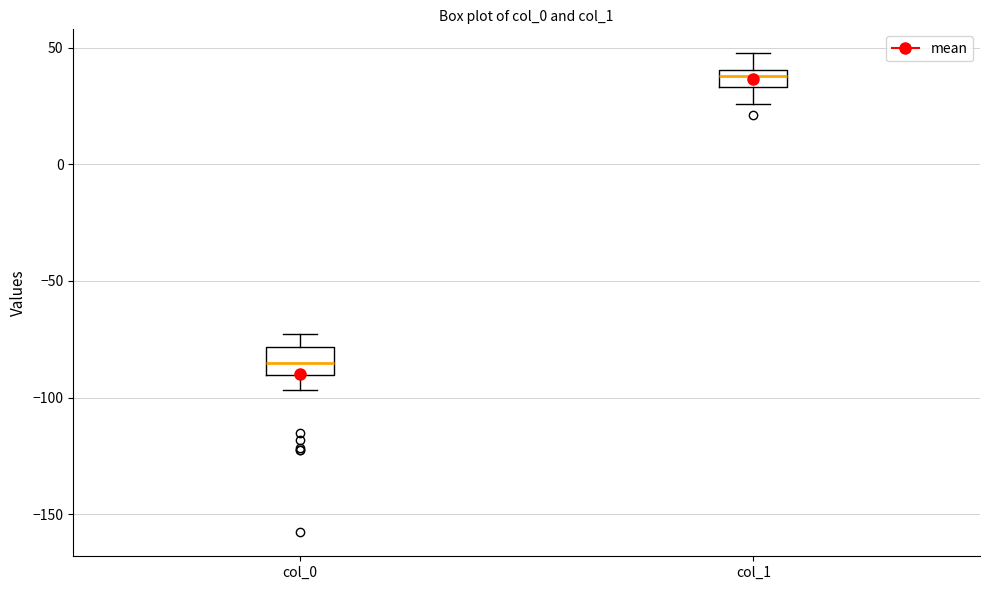

Reading left to right, transcribe this box plot: for each box, give where its median line is, the range the box spans, and where its two whiskers end, as read against the y-axis. The values are not printed on the chart, so give them approximately, as read against the axis.

col_0: median -85, box -90 to -80, whiskers -95 to -75
col_1: median 40 (inside the box), box 35 to 40, whiskers 25 to 50